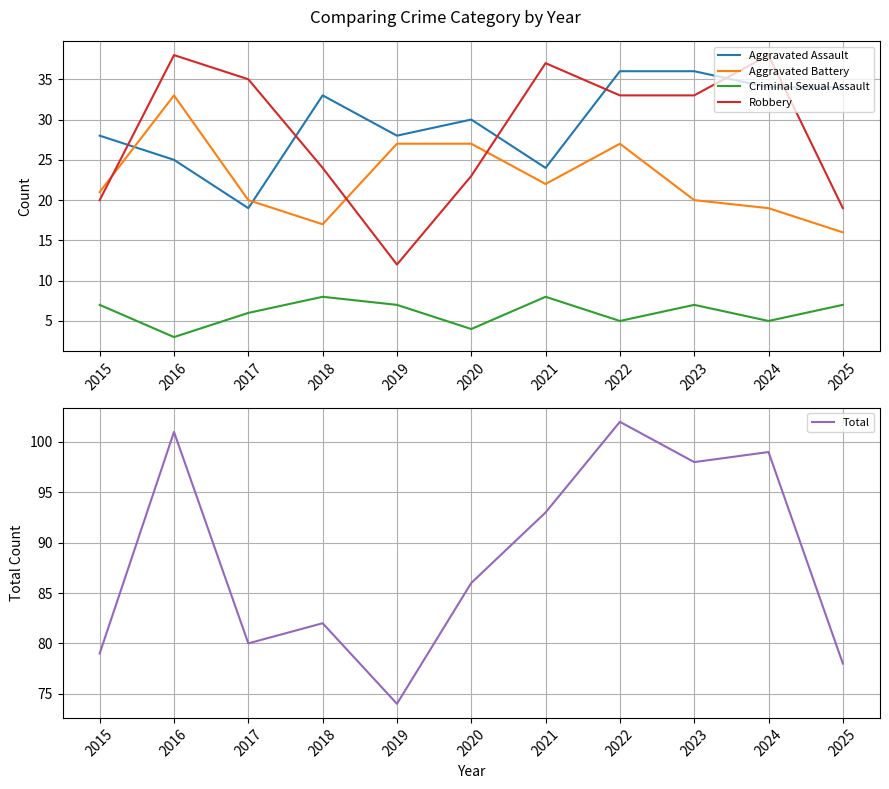

True or false: Aggravated Battery has more than 1 interior local peaks.

True